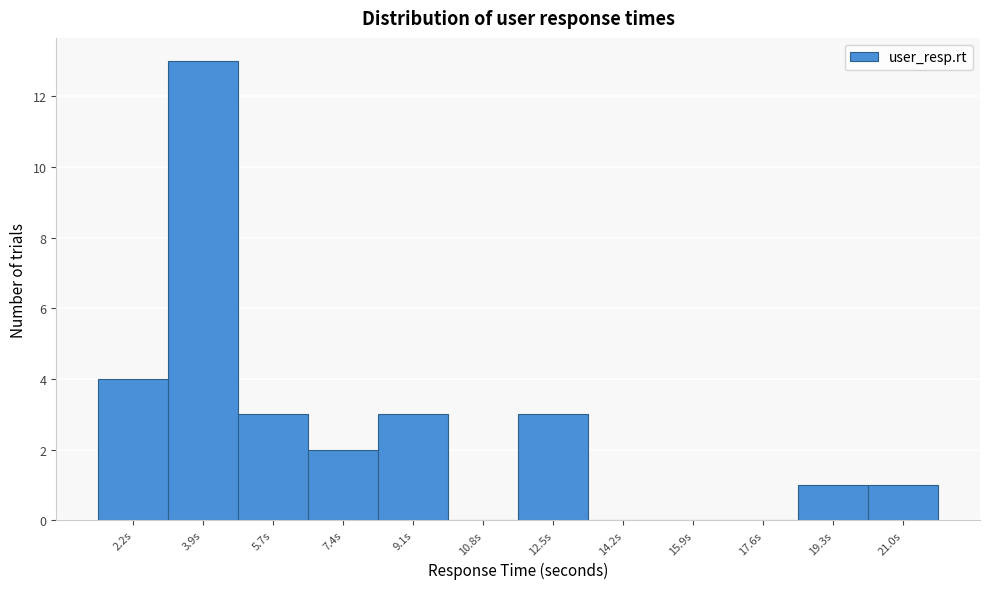

Reading left to right, extract all data points from this chart.

2.2s=4	3.9s=13	5.7s=3	7.4s=2	9.1s=3	10.8s=0	12.5s=3	14.2s=0	15.9s=0	17.6s=0	19.3s=1	21.0s=1